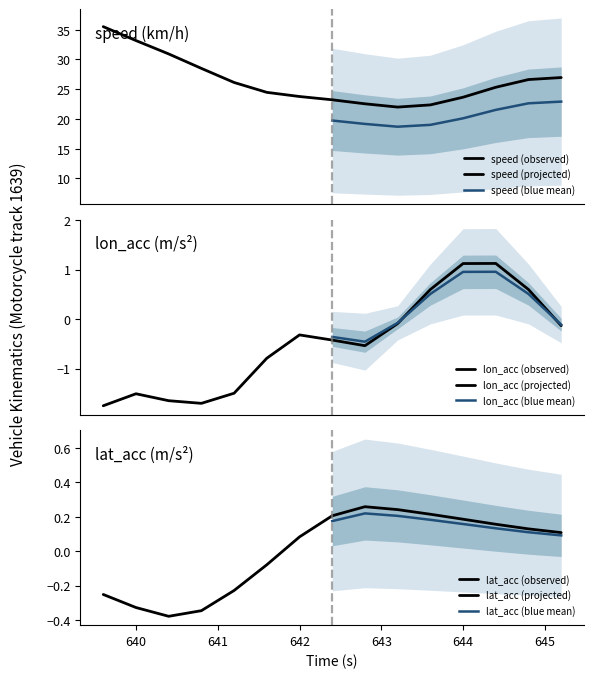

Does the chart display data point markers on the line(s)?

No